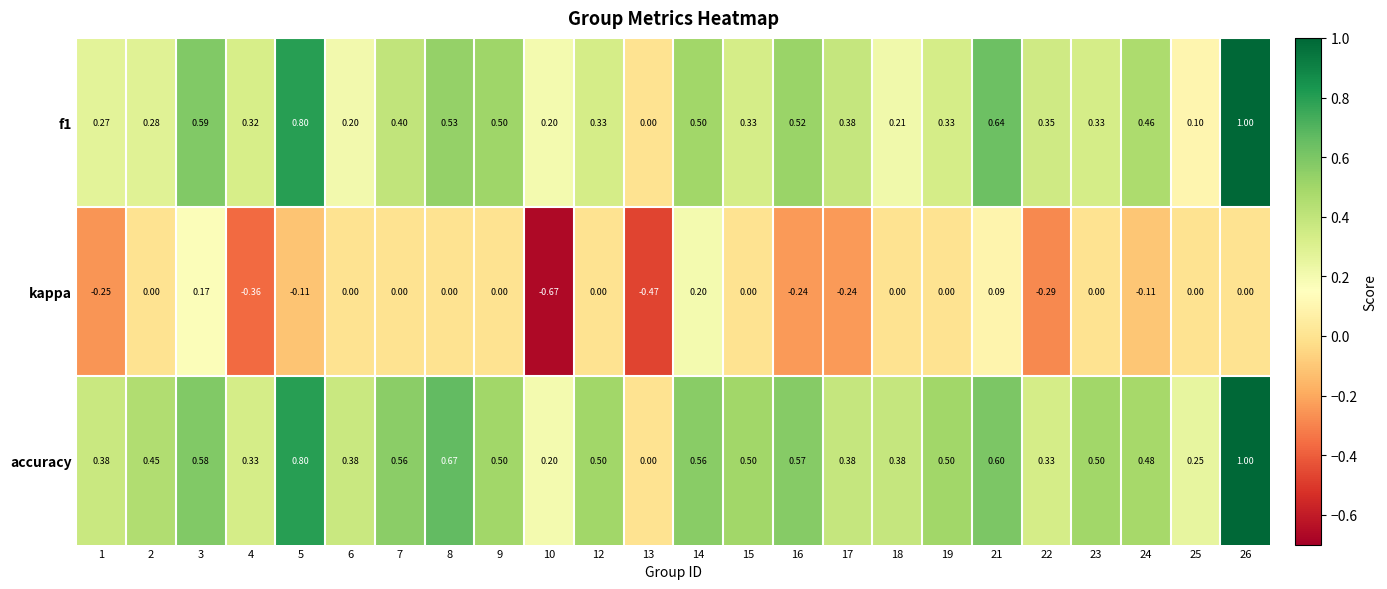

Is the value of f1 at 21 greater than the value of kappa at 25?

Yes